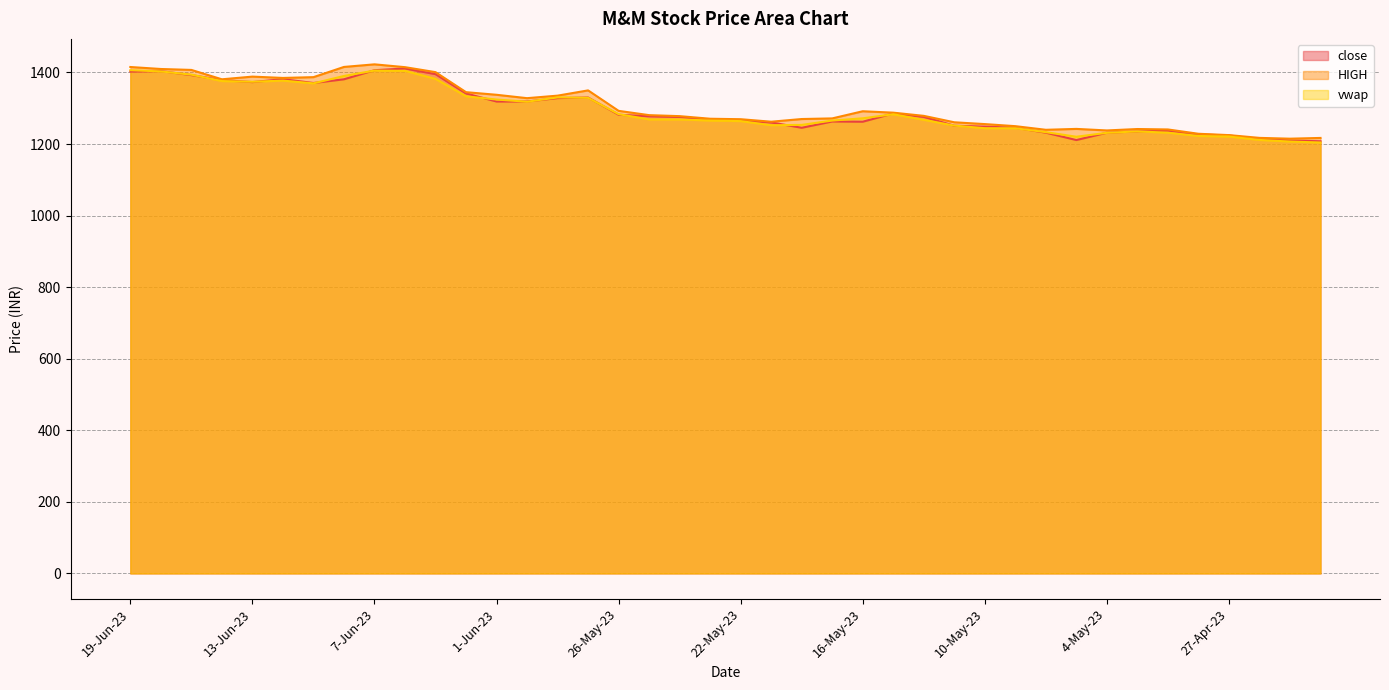

List the series in order of their peak value, highest first.

HIGH, close, vwap